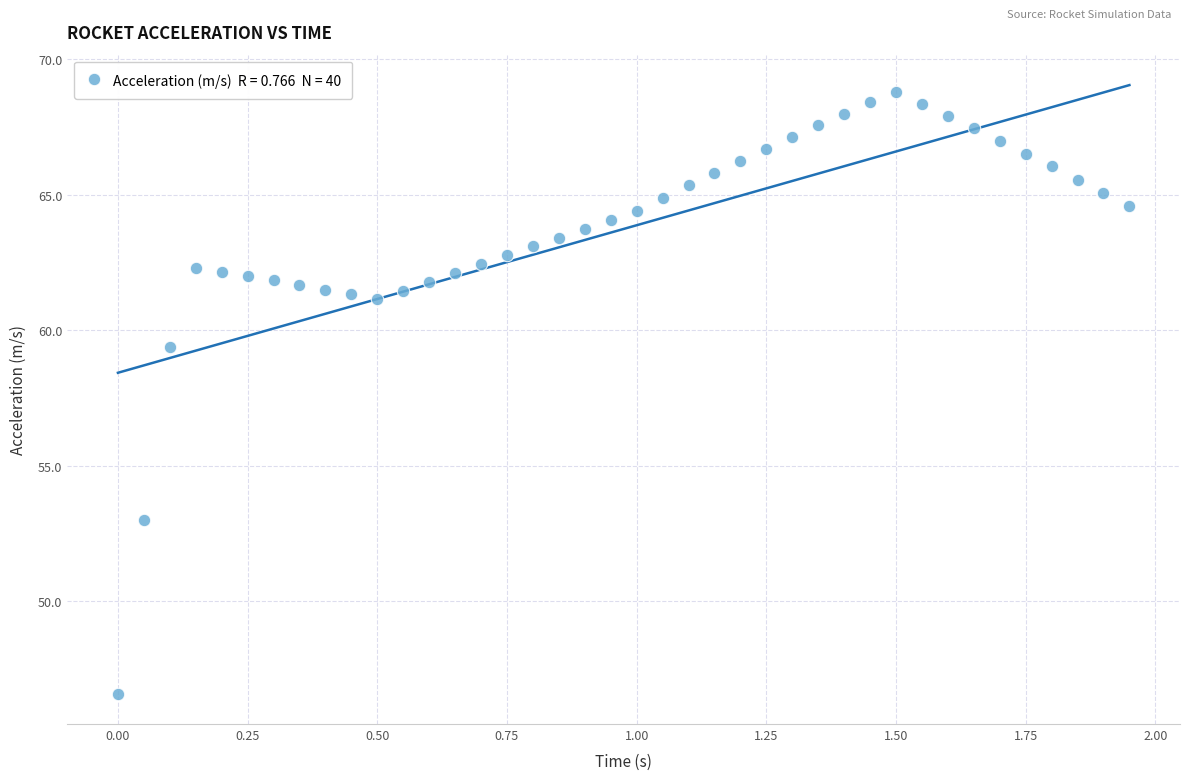

What is the range of Y values (max minus min)?

22.2